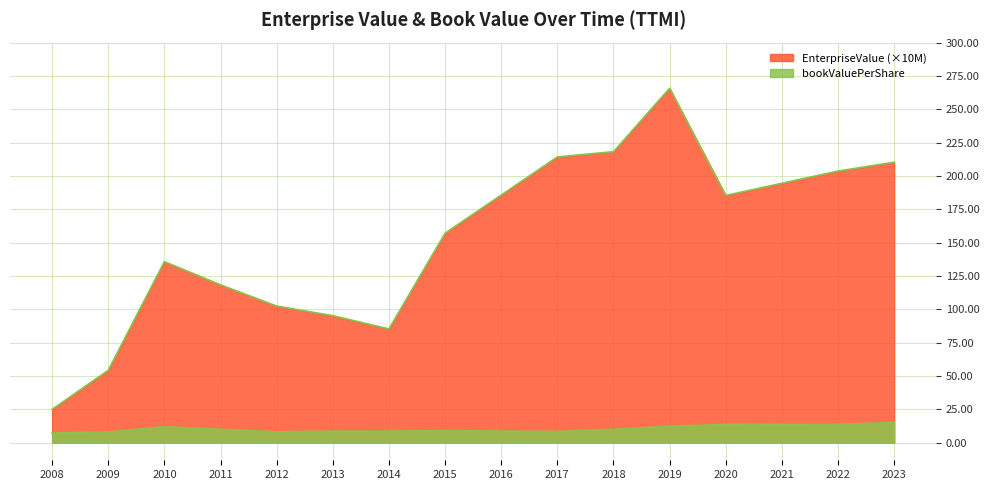

How many distinct data groups are displayed?

2